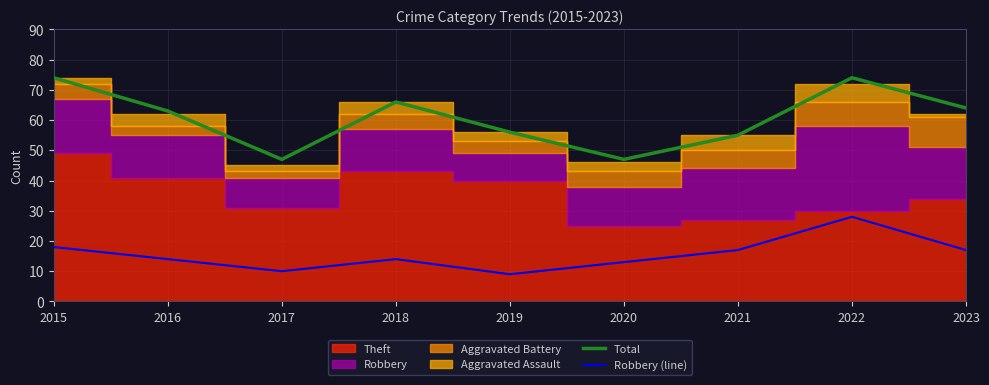

What is the difference between the second highest and minimum values in the Total series?

27